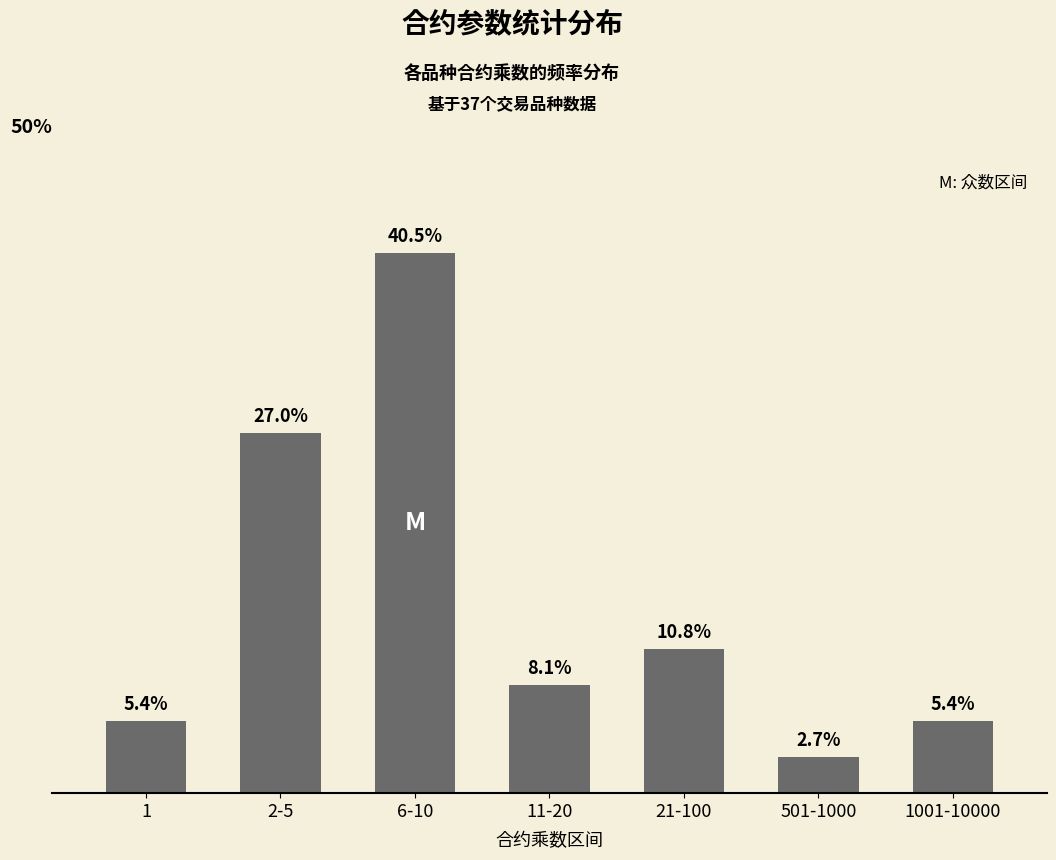

At which label is the value closest to 21?

2-5